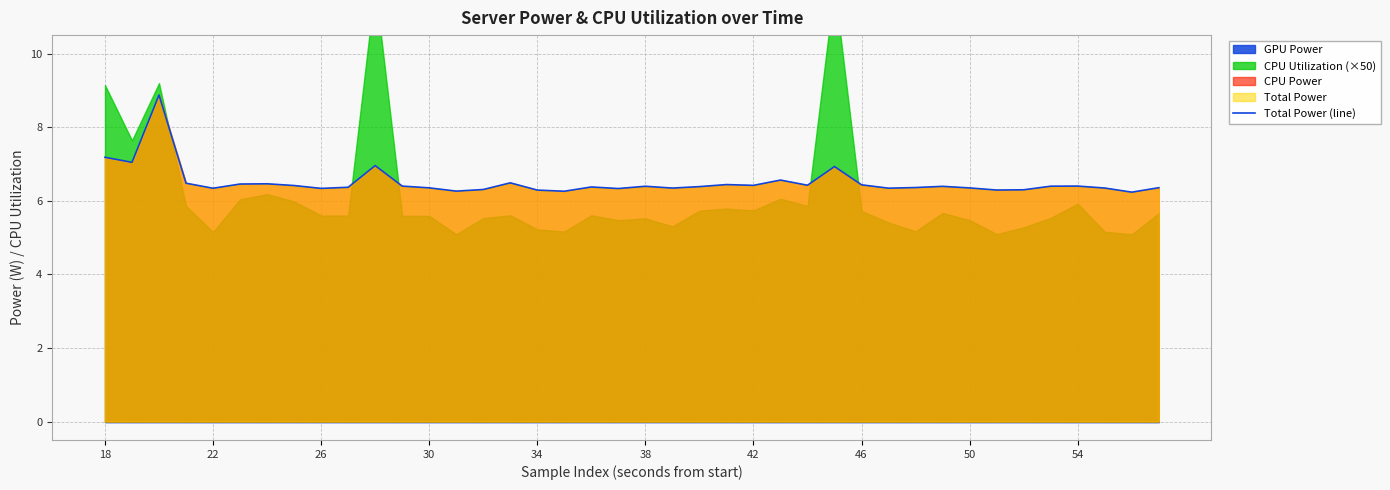

The value of Total Power (line) at 22 is 6.3. True or false?

True